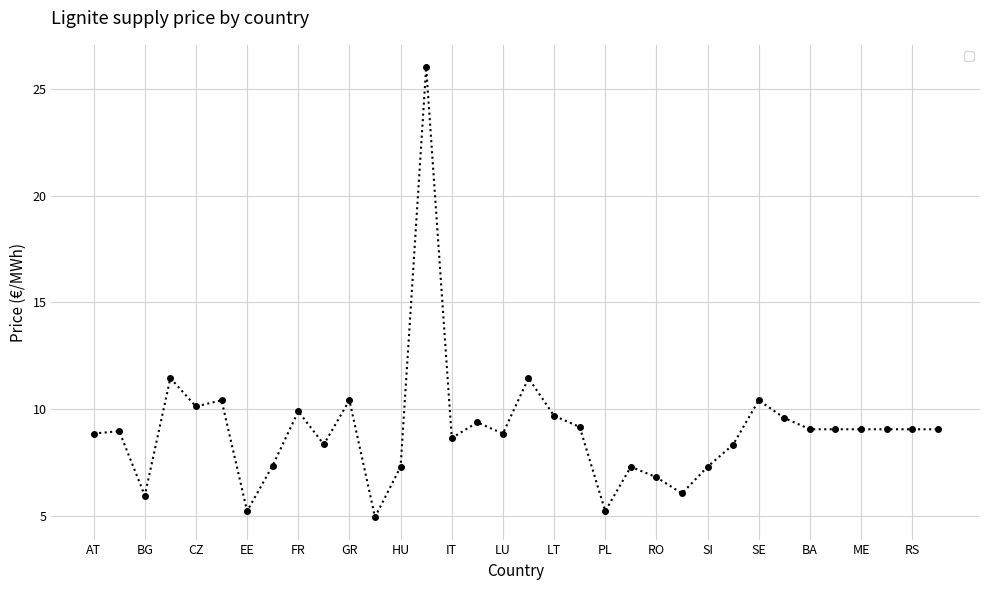

What is the difference between the maximum and minimum values?

21.1